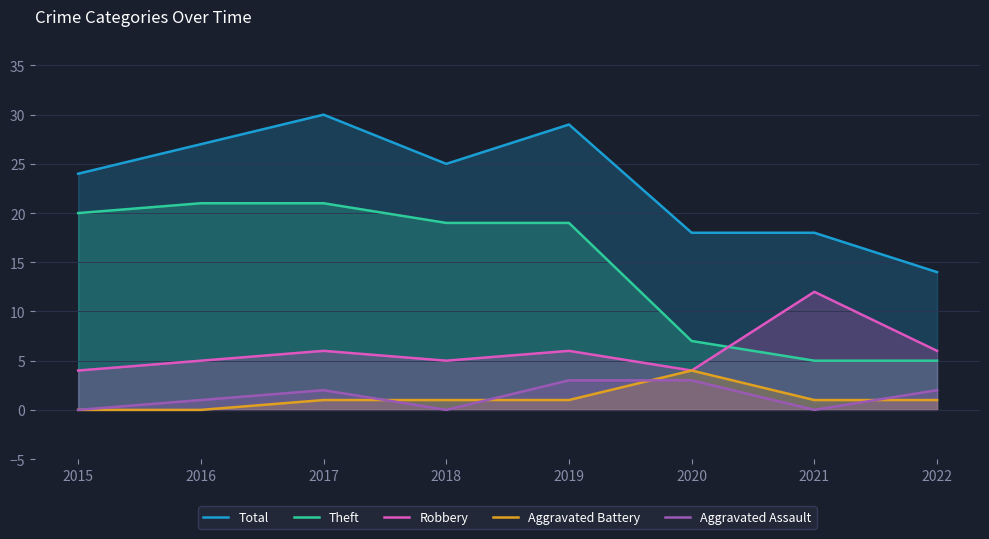

What are all the series names shown in the legend?

Total, Theft, Robbery, Aggravated Battery, Aggravated Assault